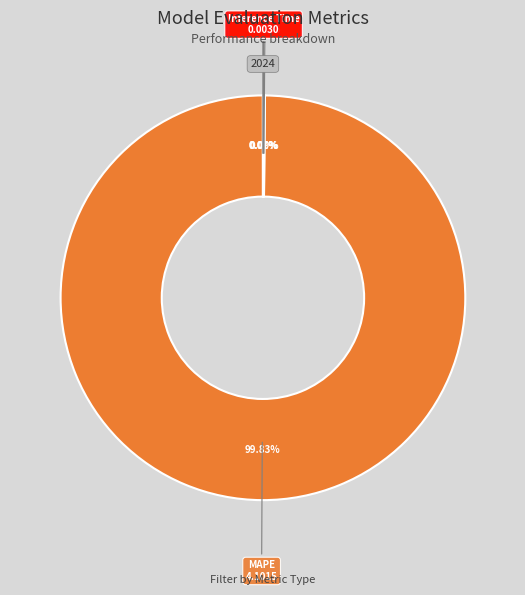

To the nearest percent, what is the difference between the largest and smallest slice percentages?

100%